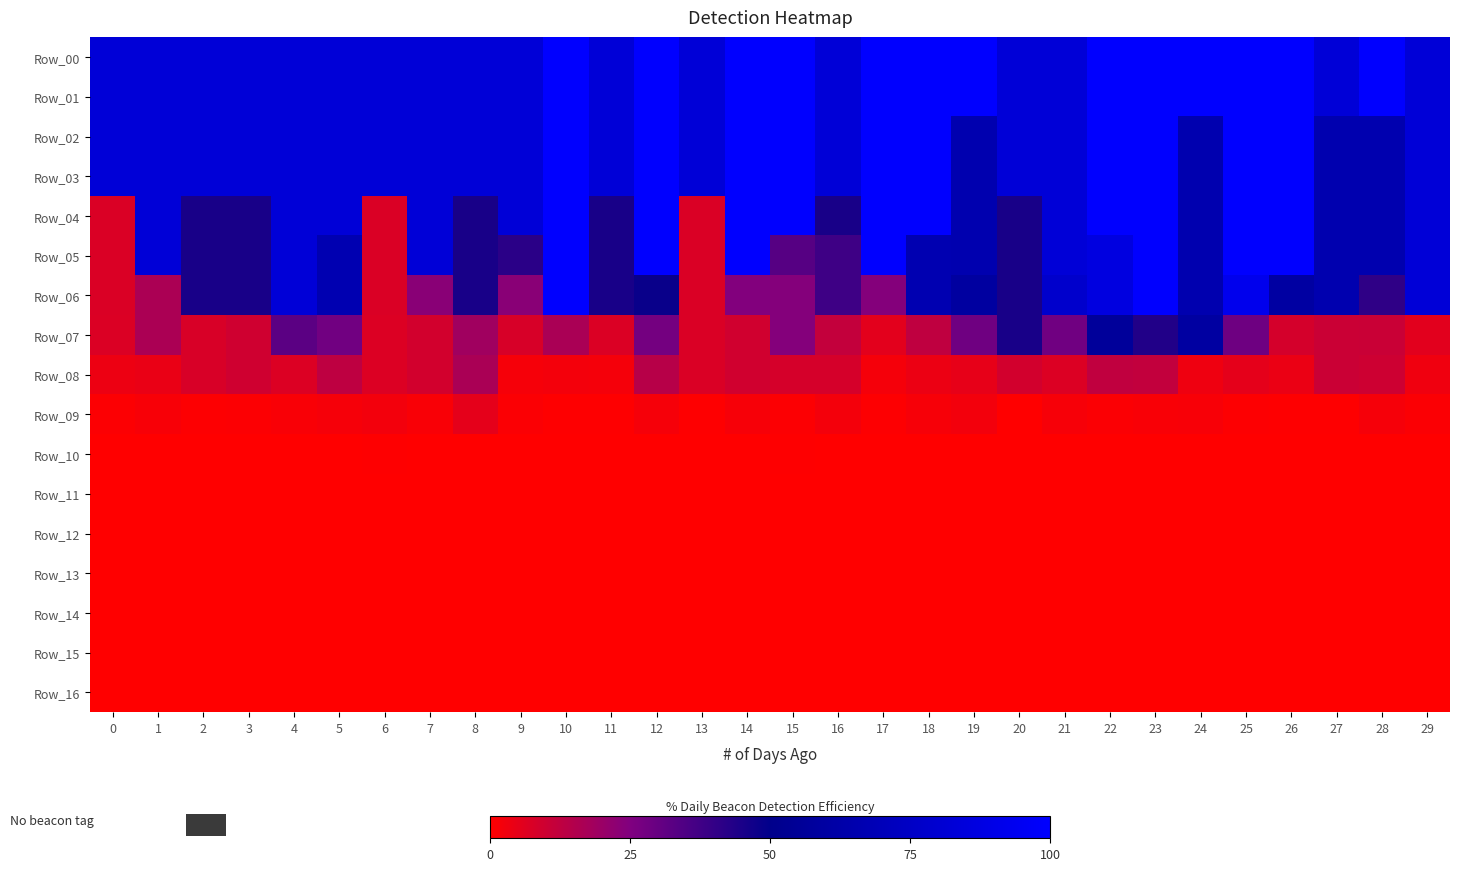

Which series has the largest range (max minus min)?

Row_04